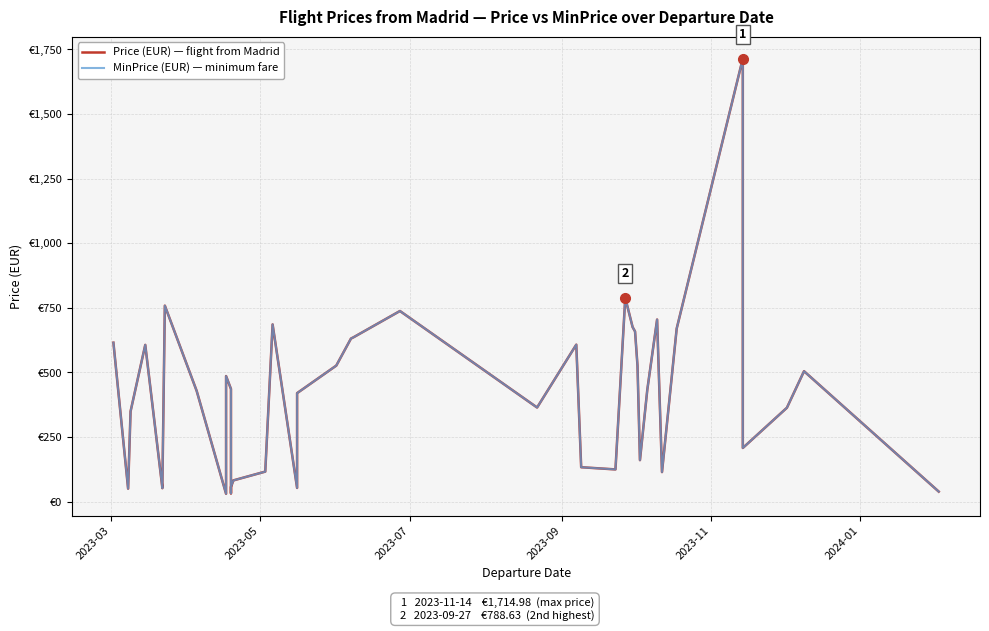

How many lines are shown in the chart?

2